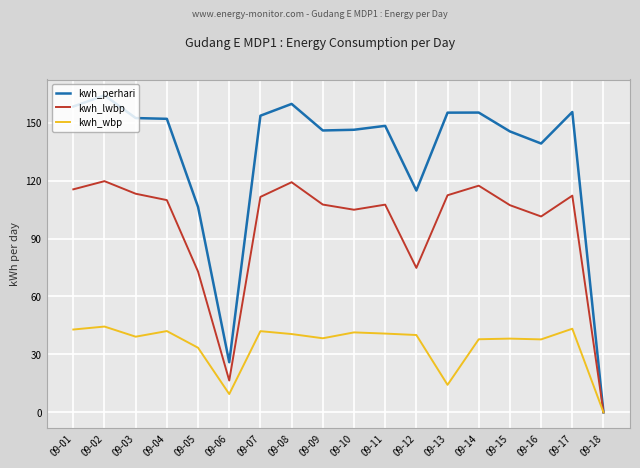

What is the total value across all series at 09-08?

319.3